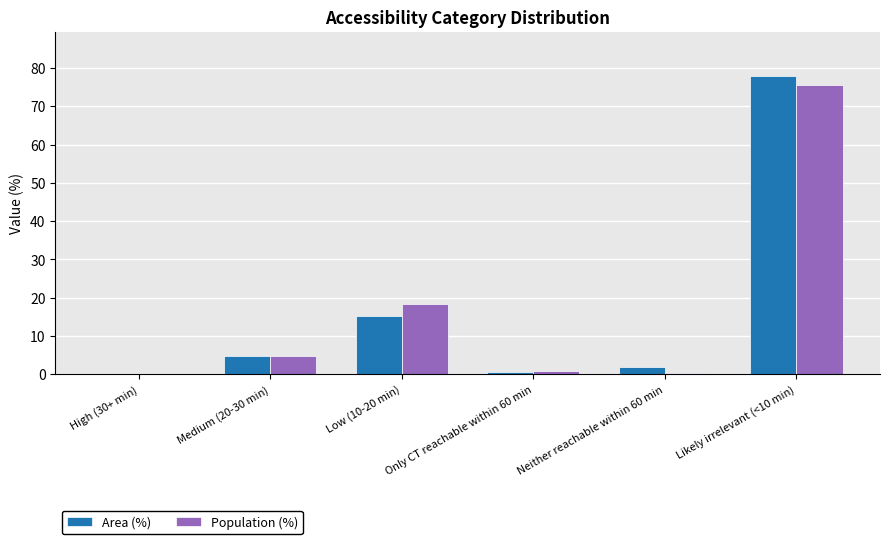

What is the sum of all Area (%) values?

100.0